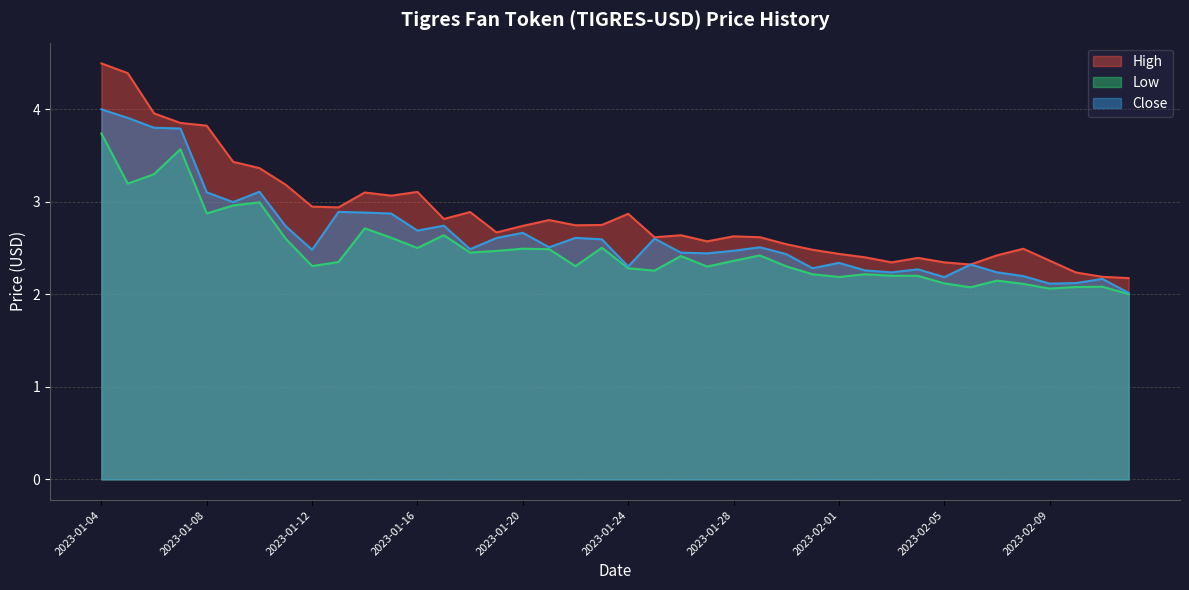

List the series in order of their overall mean, highest first.

High, Close, Low